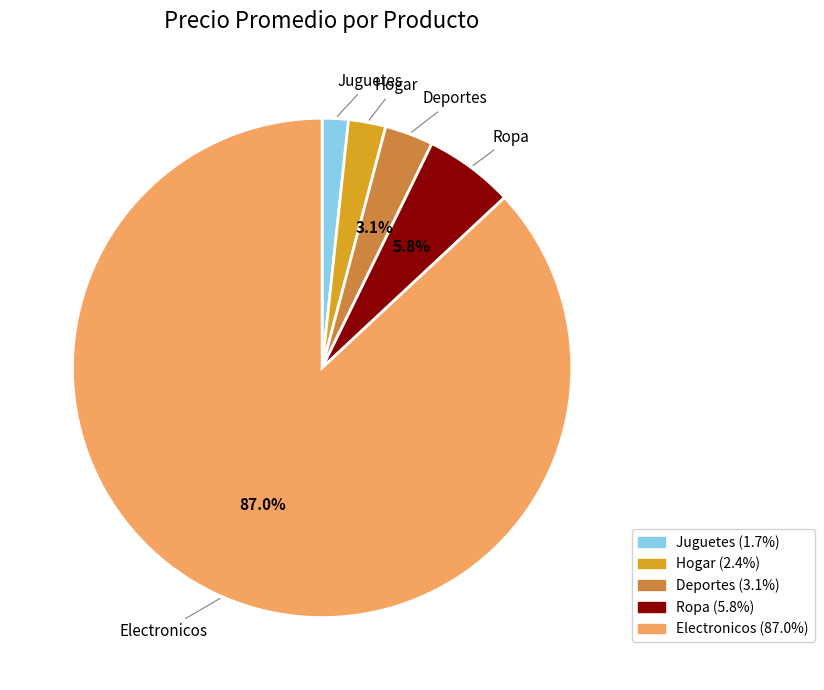

True or false: Hogar accounts for 8% of the total.

False